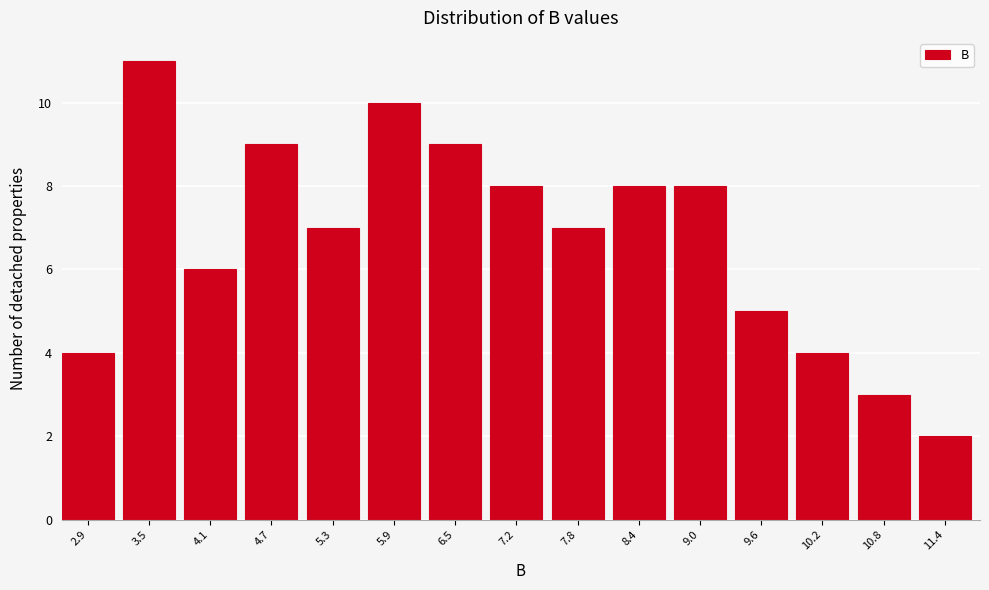

Reading left to right, transcribe all the data shown in this chart.

4	11	6	9	7	10	9	8	7	8	8	5	4	3	2